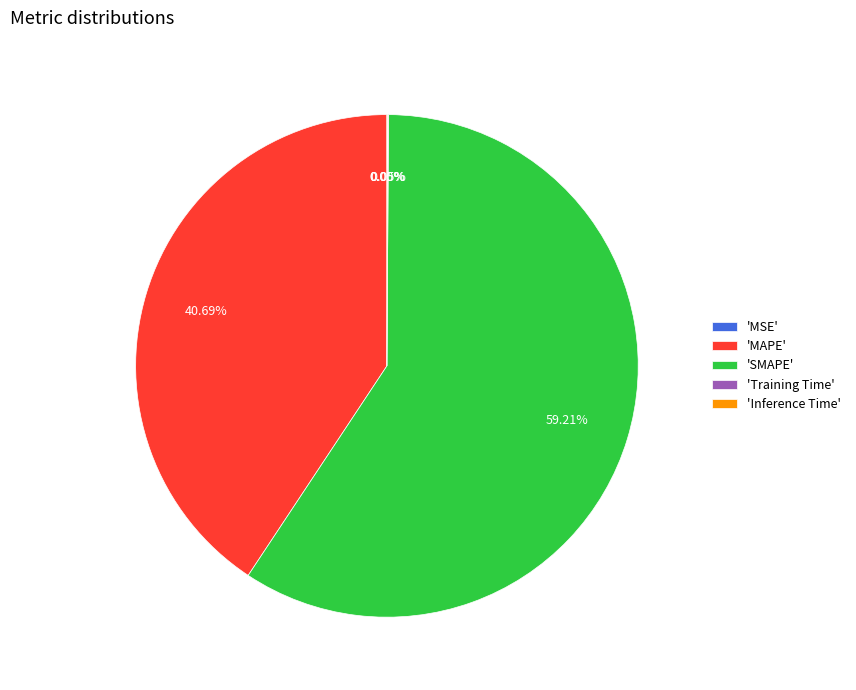

To the nearest percent, what is the difference between the largest and smallest slice percentages?

59%